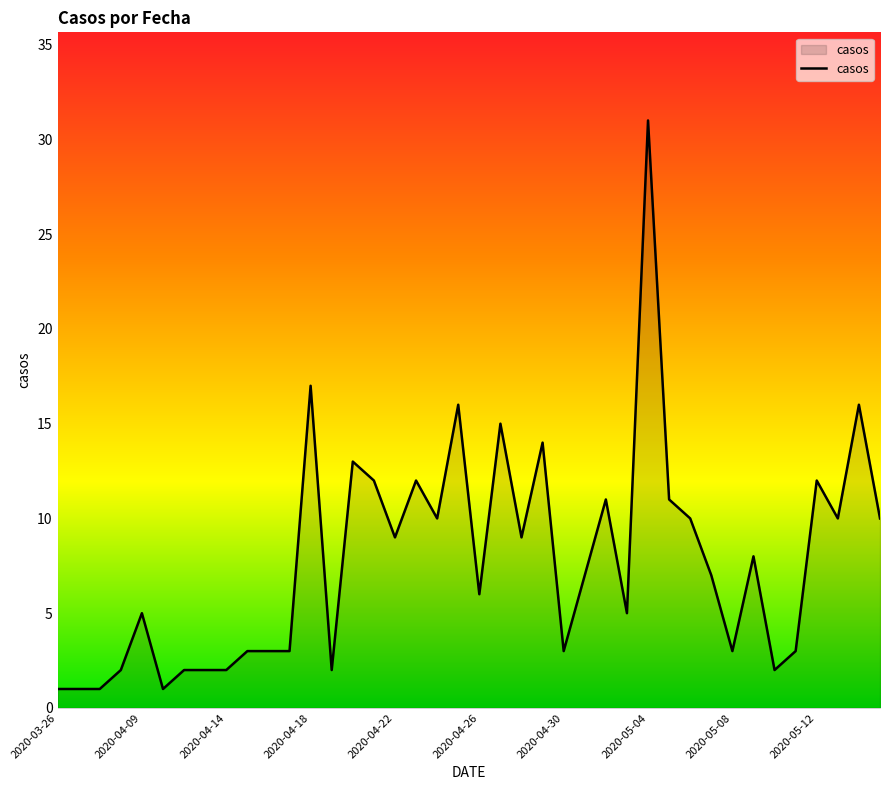

What is the smallest value displayed?

1